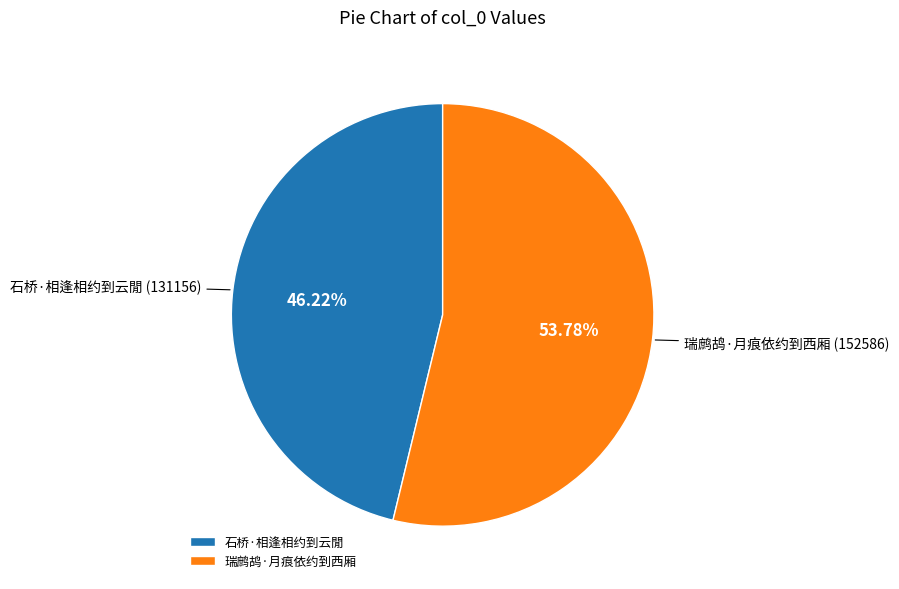

Is 瑞鹧鸪·月痕依约到西厢 the majority of the pie?

Yes